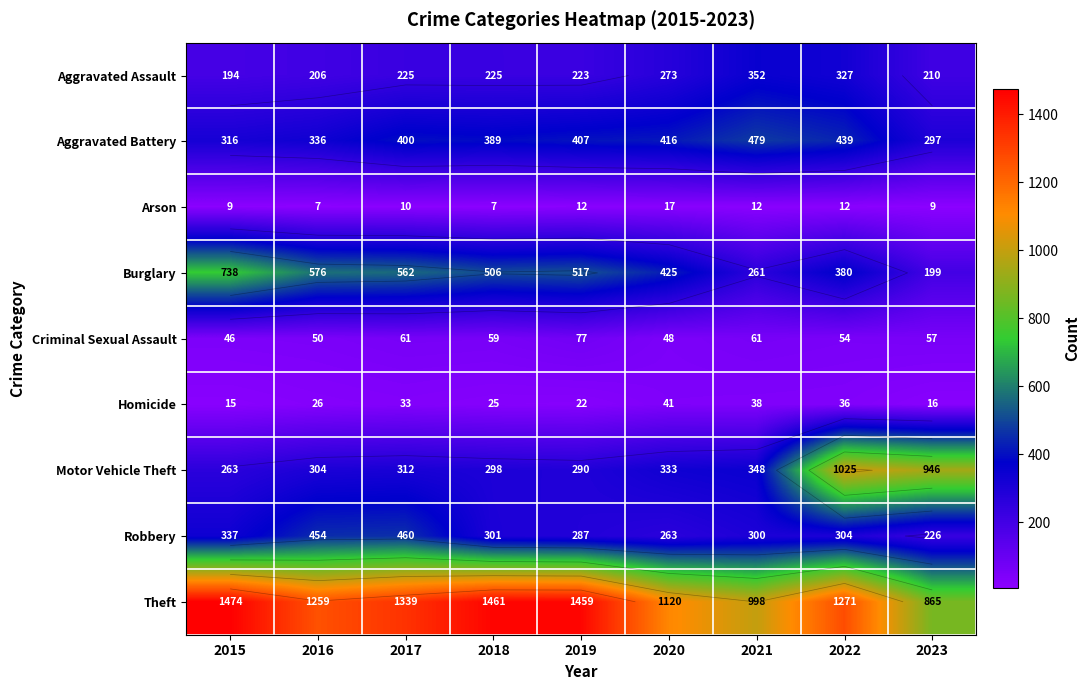

What is the average value of the Criminal Sexual Assault series?

57